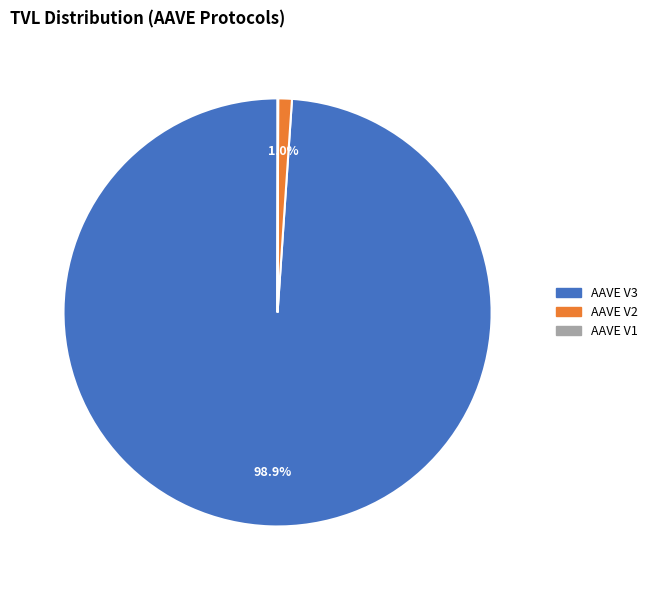

True or false: AAVE V3 accounts for 99% of the total.

True